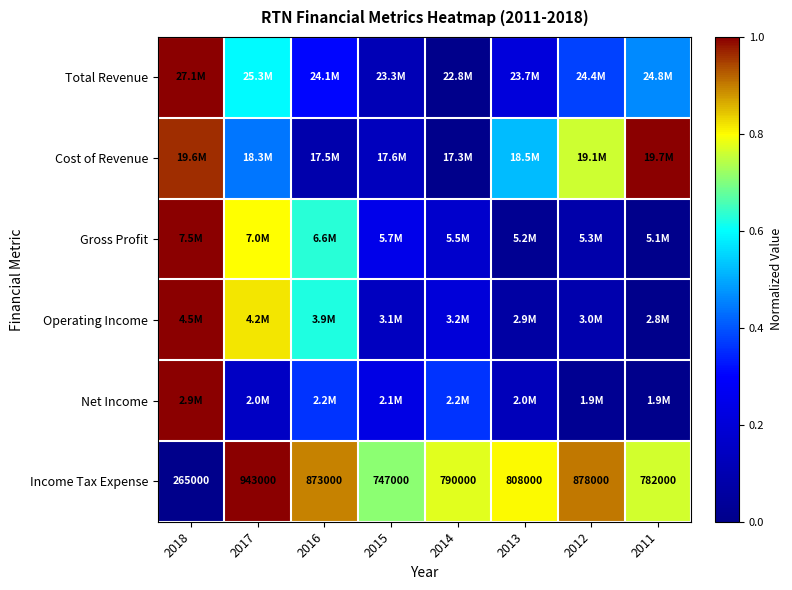

At which label does Gross Profit reach its peak?

2018